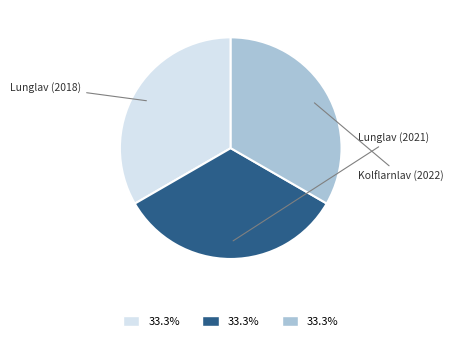

Is there a majority slice in this chart?

No